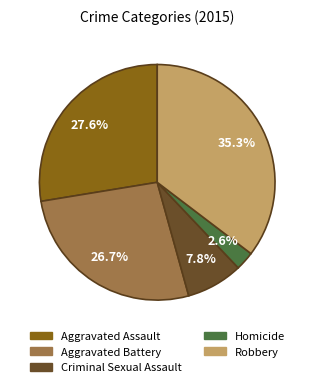

To the nearest percent, what percentage of the pie is Aggravated Battery?

27%